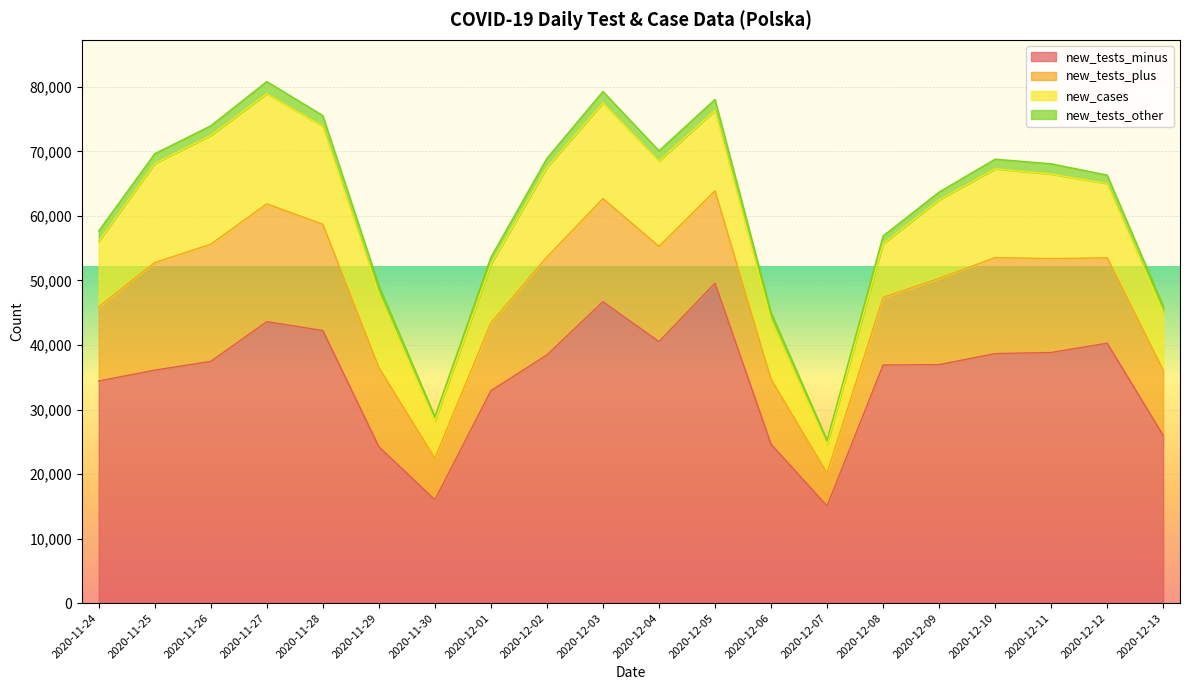

What is the difference between the highest and lowest values at 2020-11-30?

15299